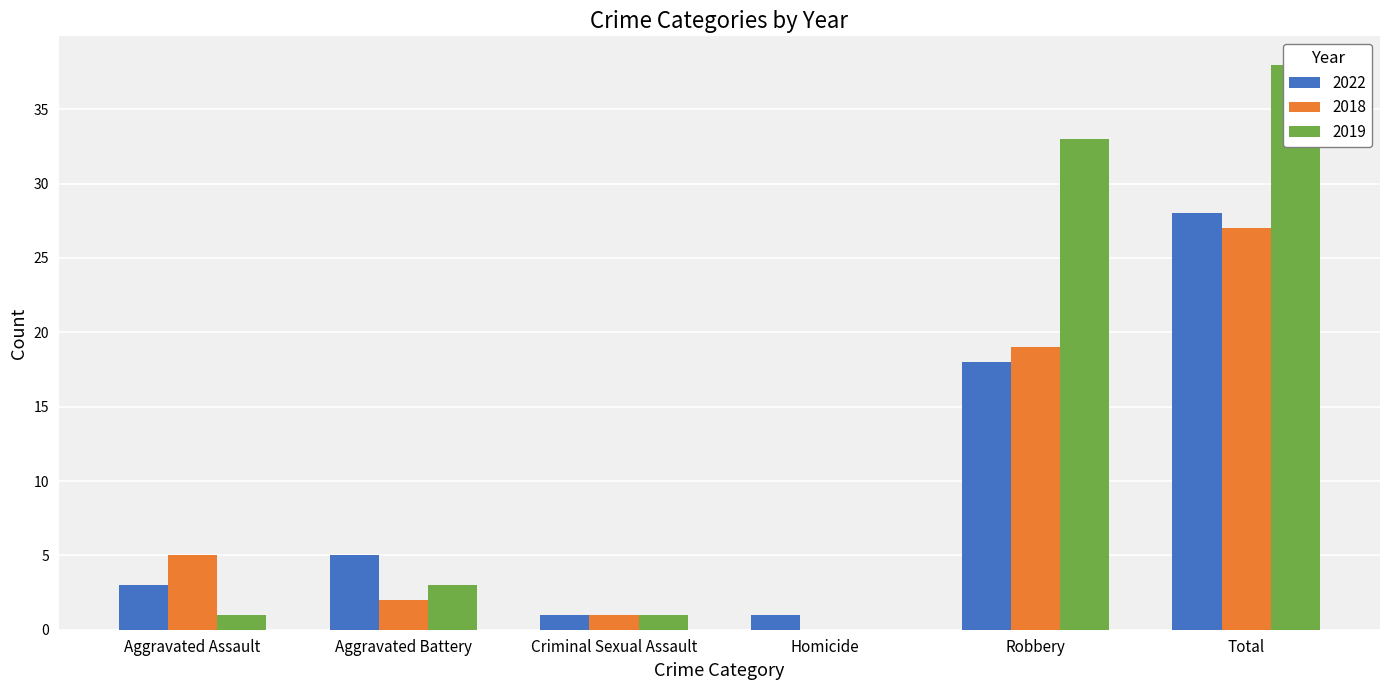

Rank the categories by 2018 value from lowest to highest.

Homicide, Criminal Sexual Assault, Aggravated Battery, Aggravated Assault, Robbery, Total